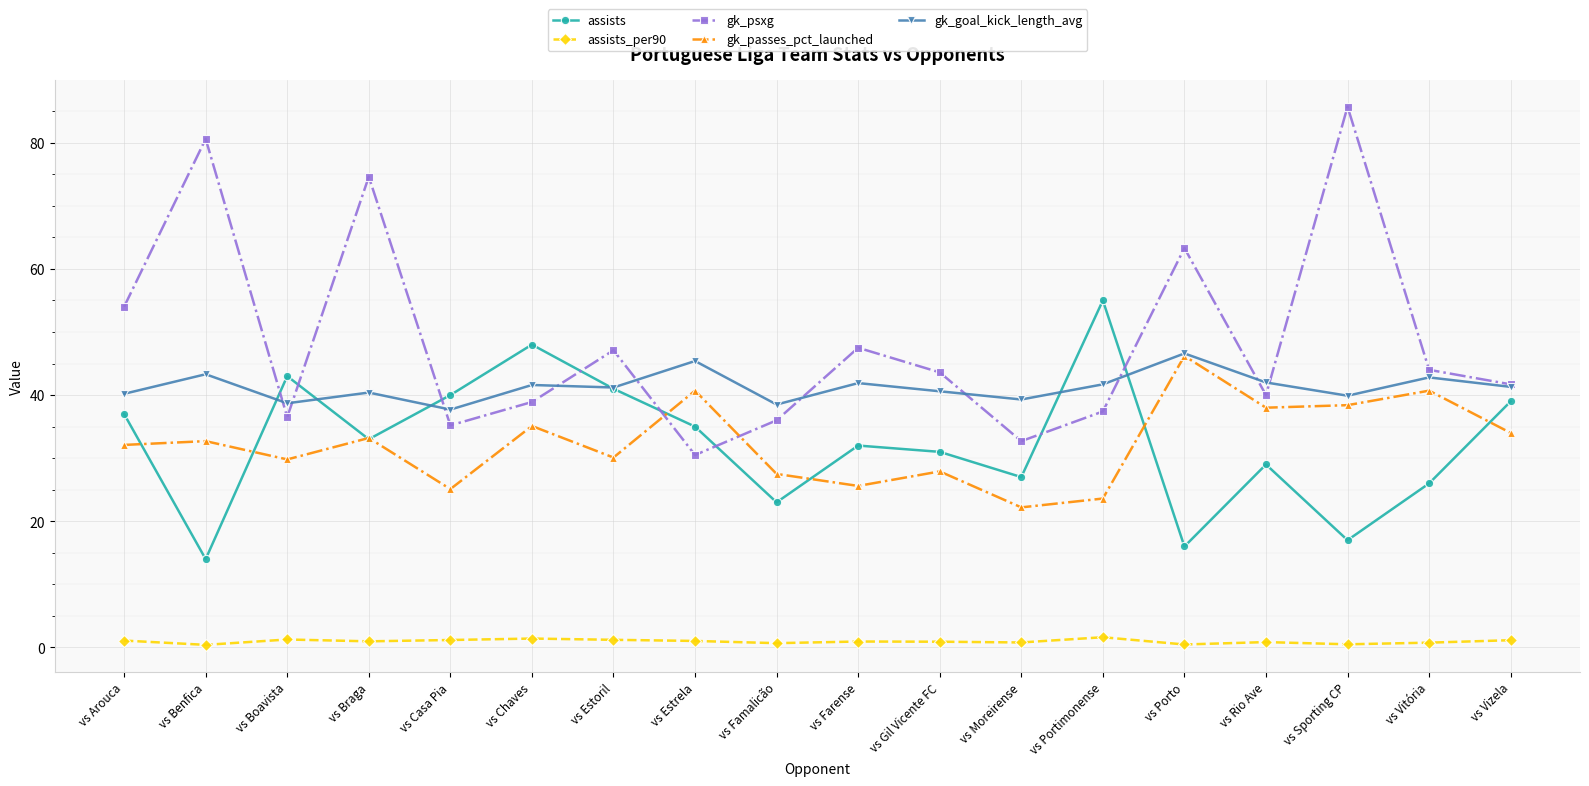

At how many categories does at least one series exceed 5?

18